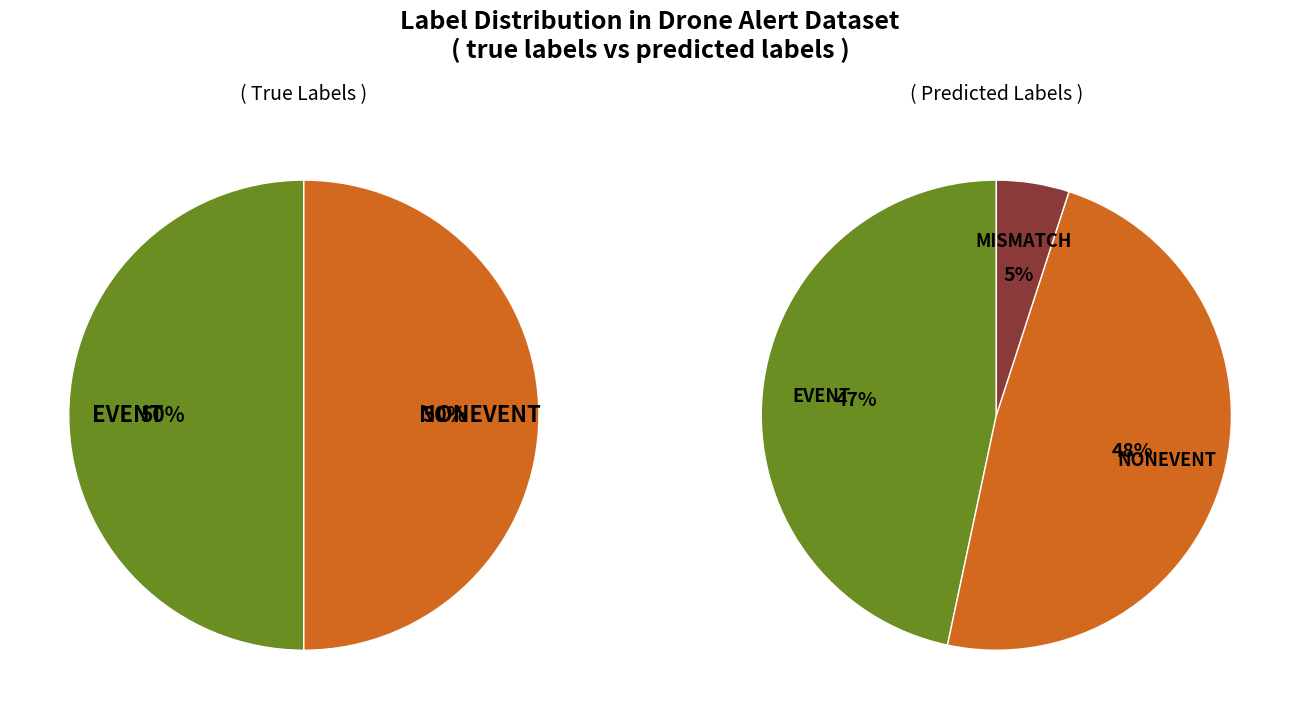

Count the number of slices in the pie.

2